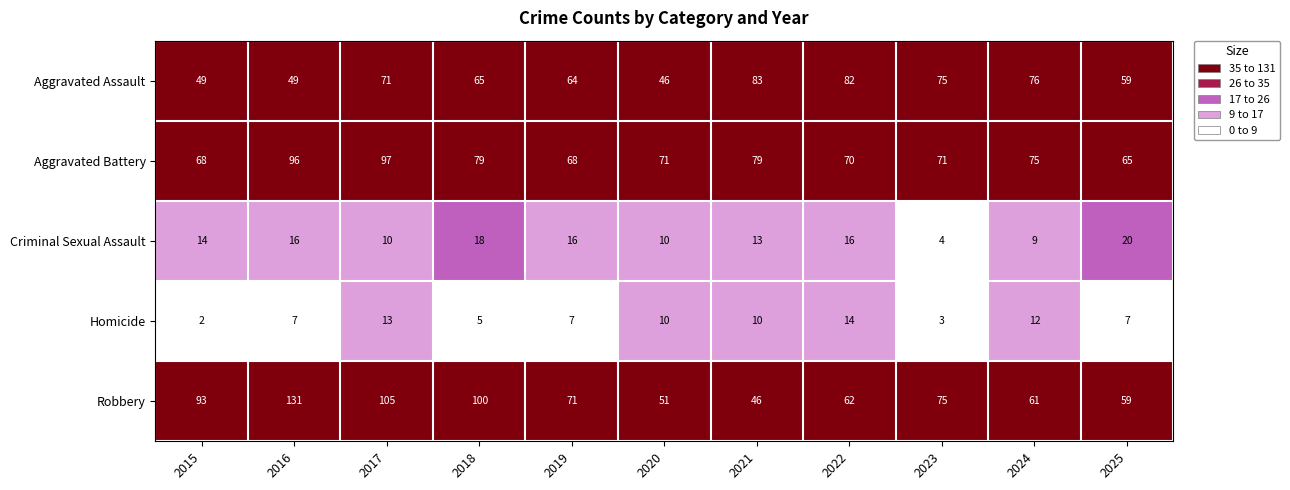

At how many categories does at least one series exceed 33?

11